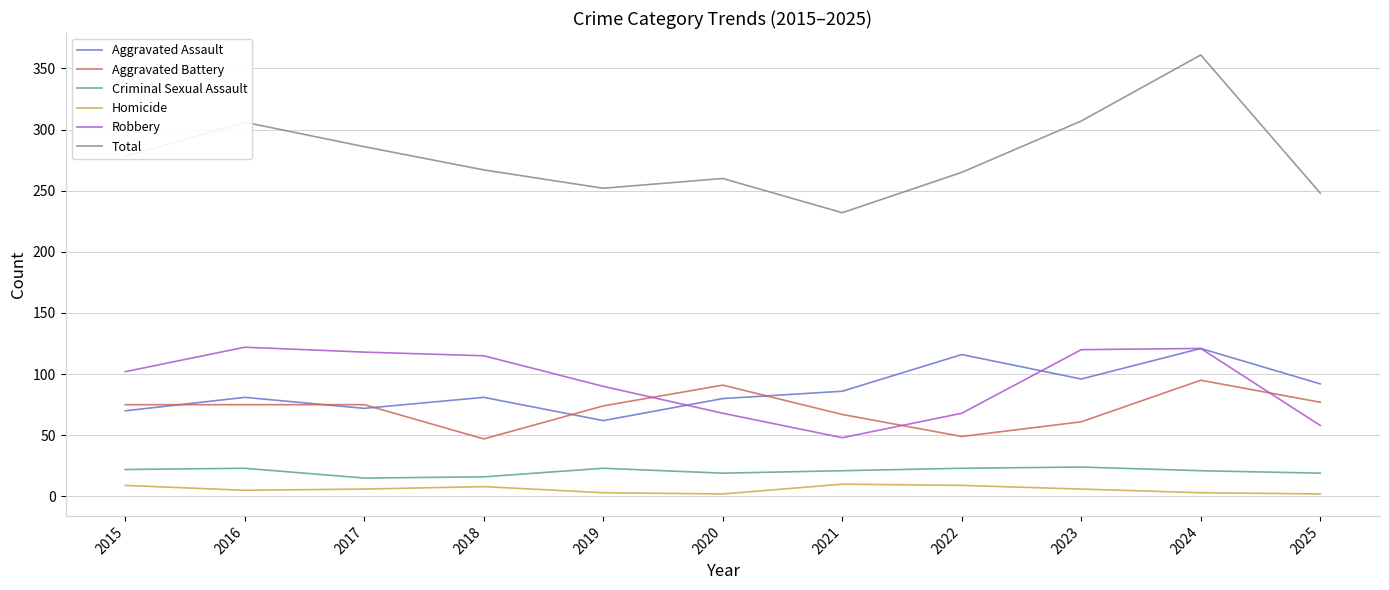

Which series has the widest spread of values?

Total